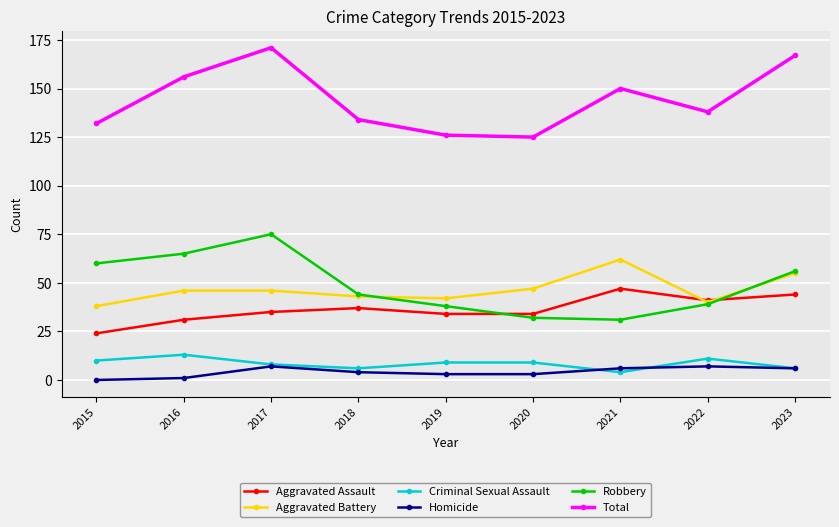

Which series has the widest spread of values?

Total